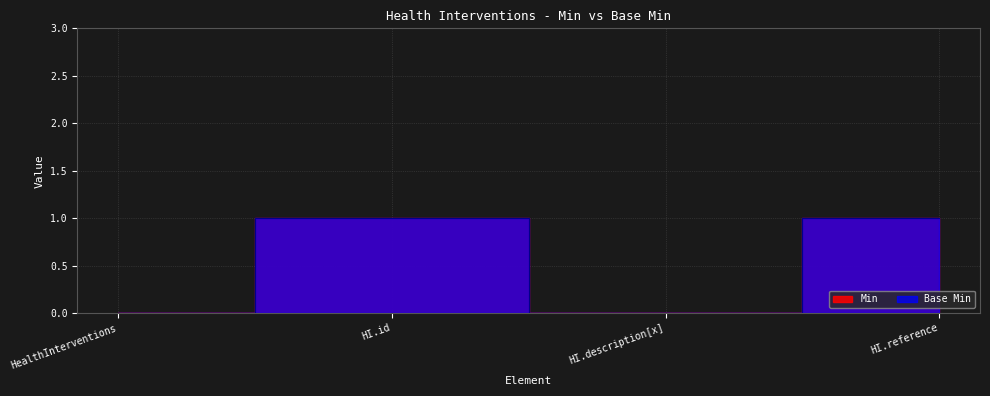

What is the difference between the maximum and second lowest values in the Min series?

1